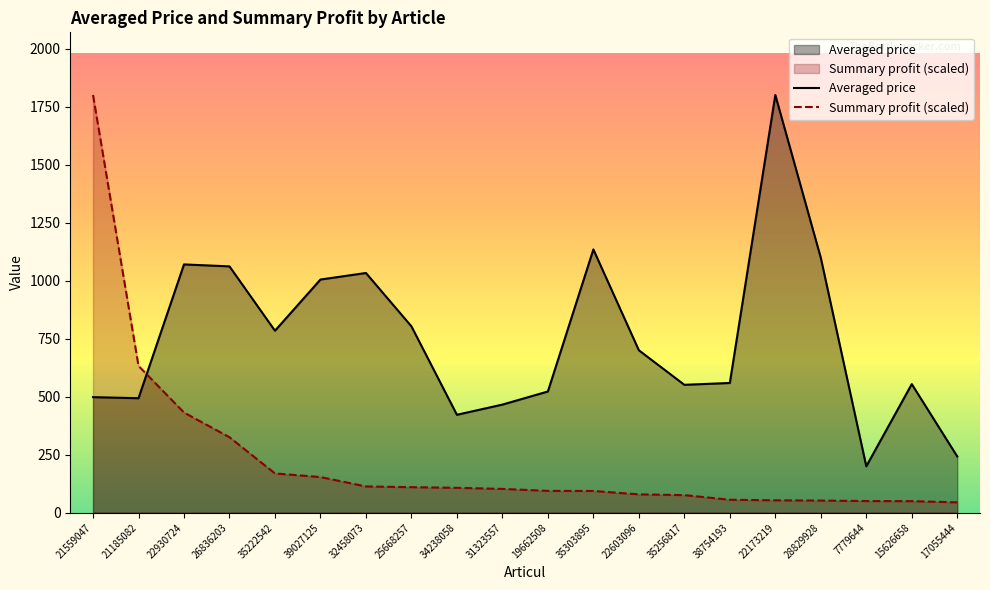

Between 38754193 and 31323557, which is larger?

38754193